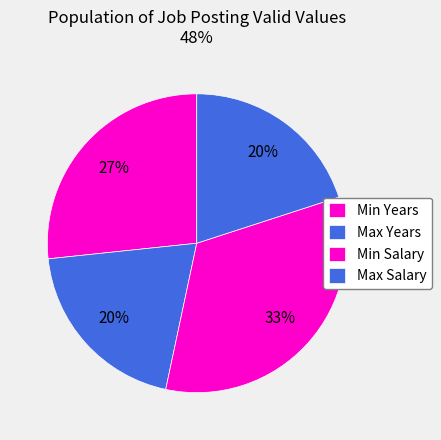

Is the sum of Max Years and Min Salary greater than half?

Yes